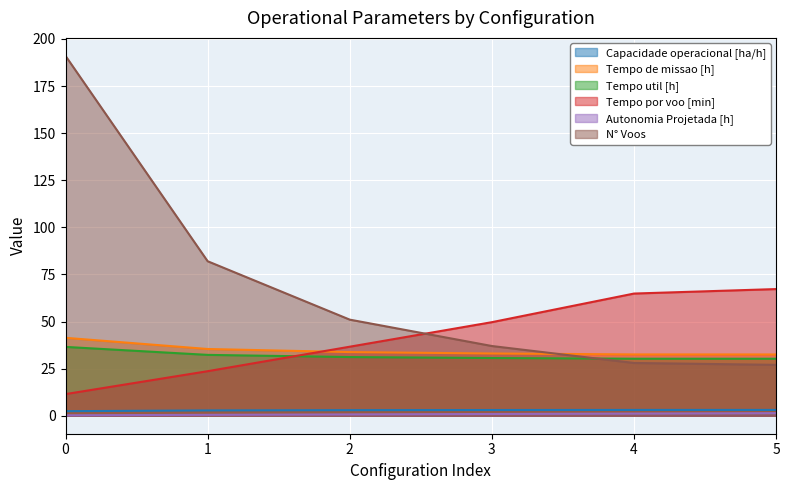

What is the difference between the Capacidade operacional [ha/h] values at 4 and 1?

0.2